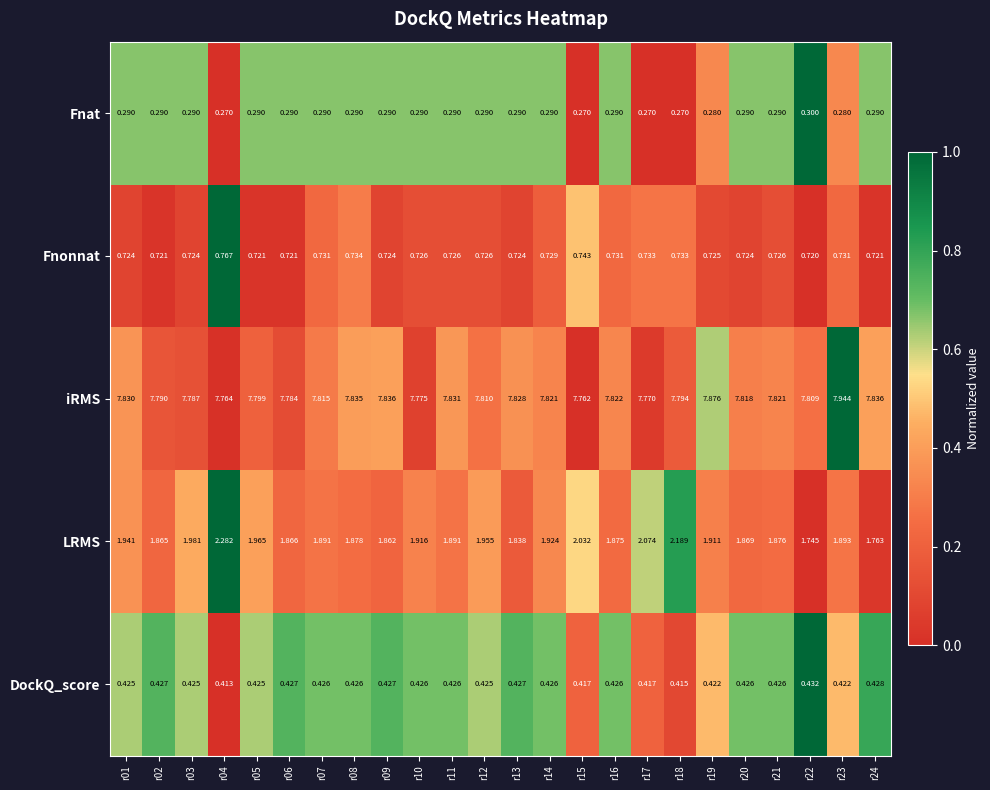

What is the difference between the highest and lowest values at r08?

7.5